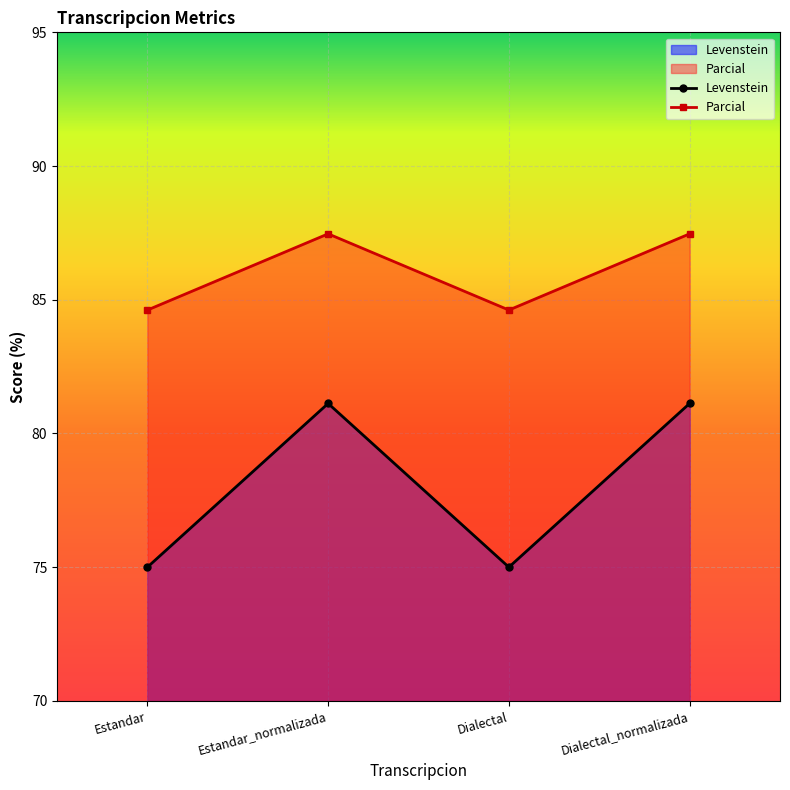

True or false: Levenstein has more than 1 interior local peaks.

False